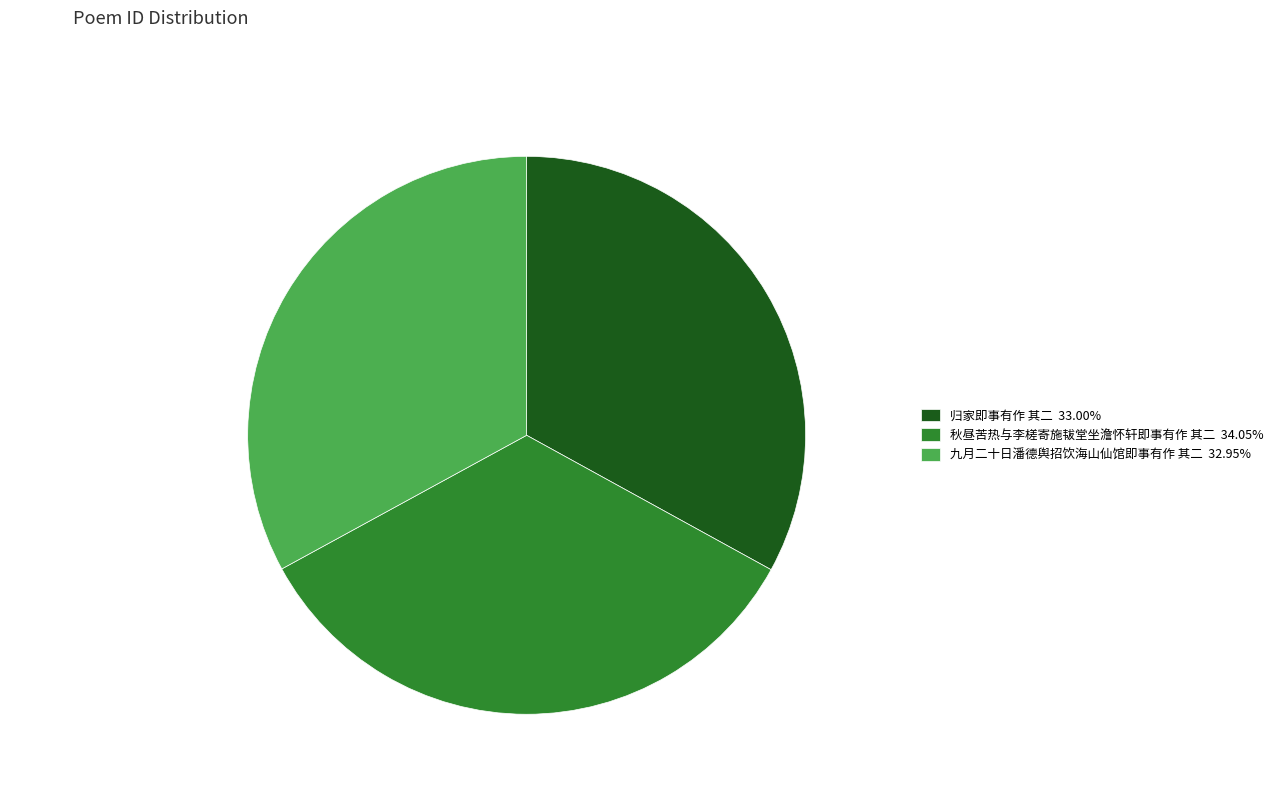

To the nearest percent, what is the difference between the largest and smallest slice percentages?

1%